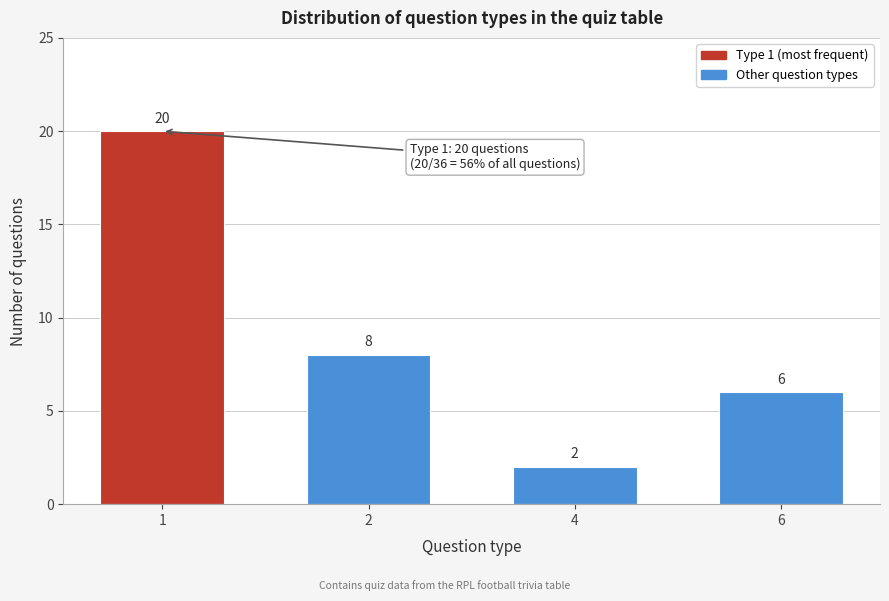

Reading left to right, transcribe all the data shown in this chart.

20	8	2	6